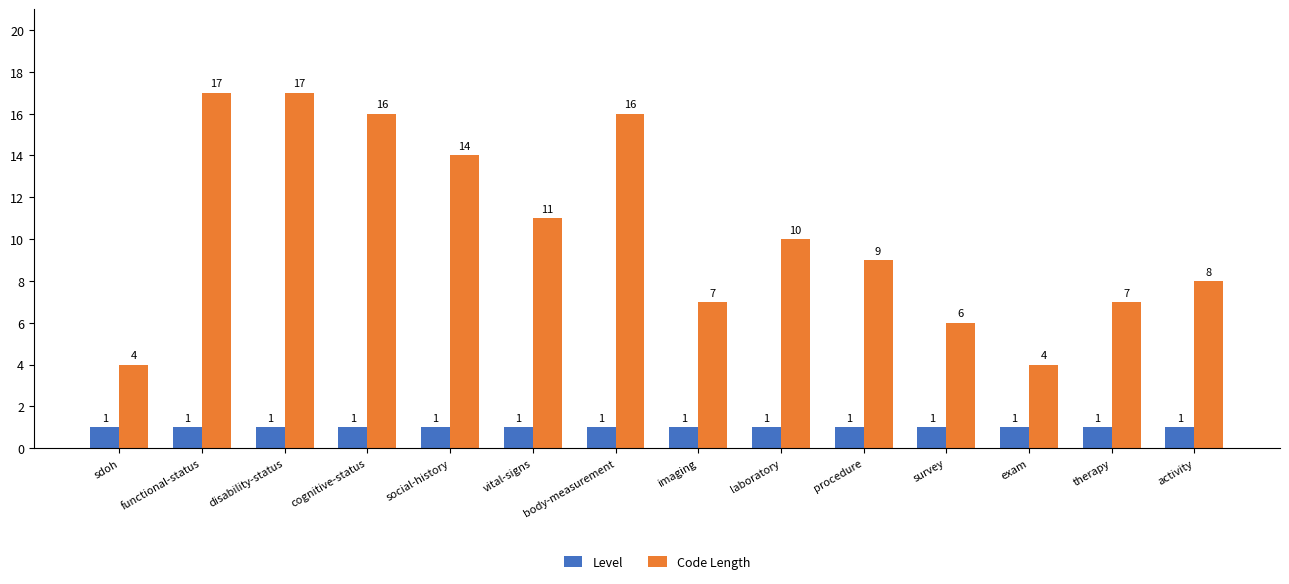

Reading right to left, extract all data points from this chart.

Level: 1	1	1	1	1	1	1	1	1	1	1	1	1	1
Code Length: 8	7	4	6	9	10	7	16	11	14	16	17	17	4